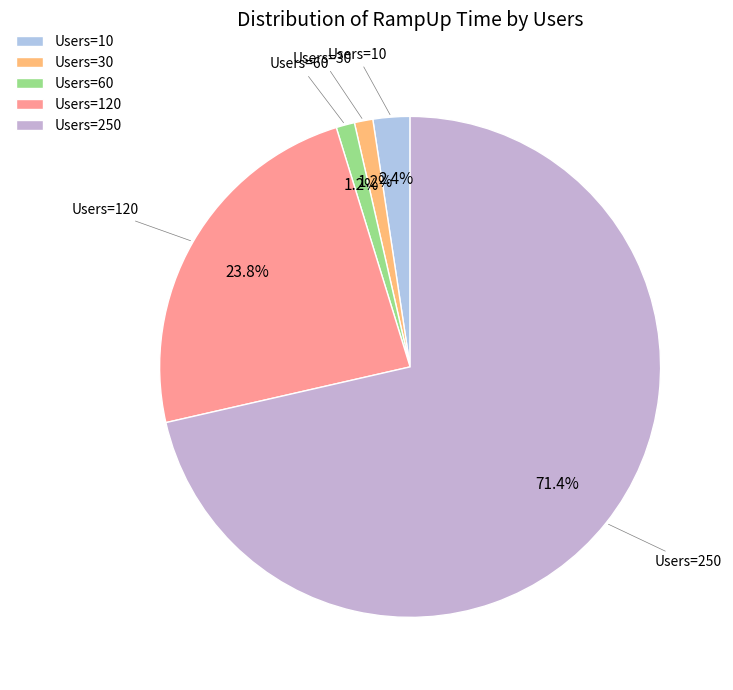

What percentage do Users=250 and Users=60 together represent?

72.6%